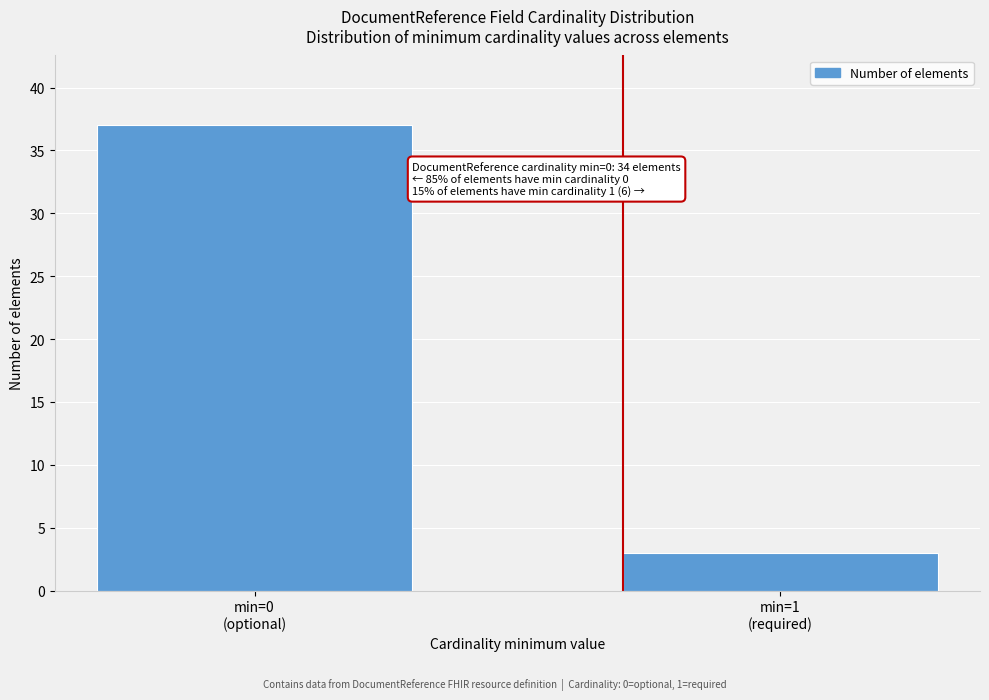

Reading right to left, extract all data points from this chart.

3	37